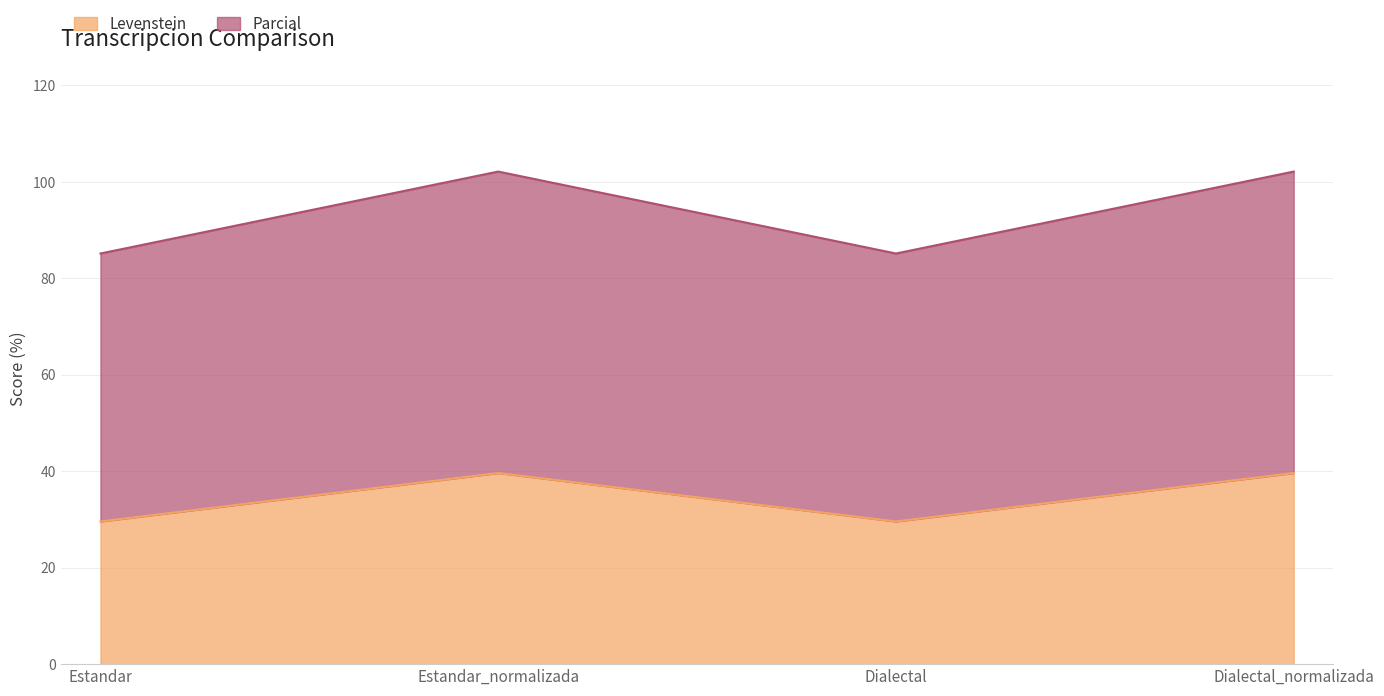

What position from the right is Dialectal?

2